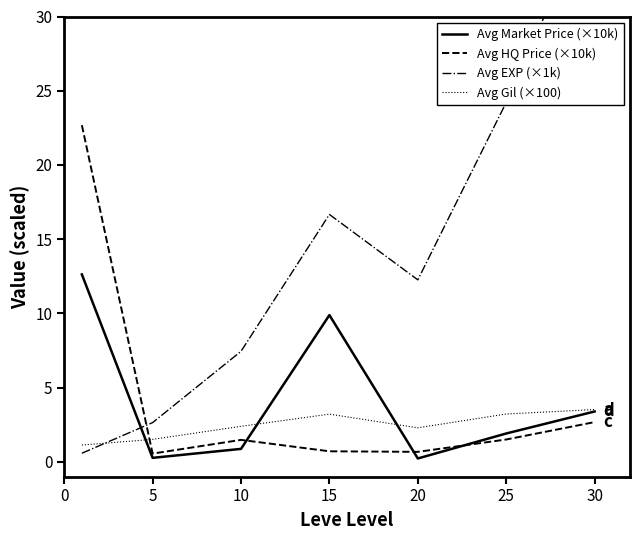

True or false: Avg HQ Price (×10k) has more than 2 interior local peaks.

False